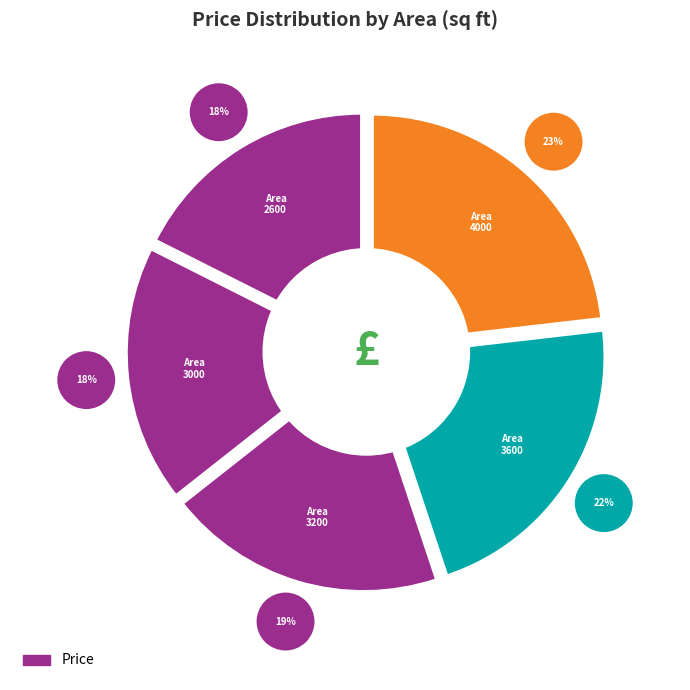

Which slice is the largest?

4000